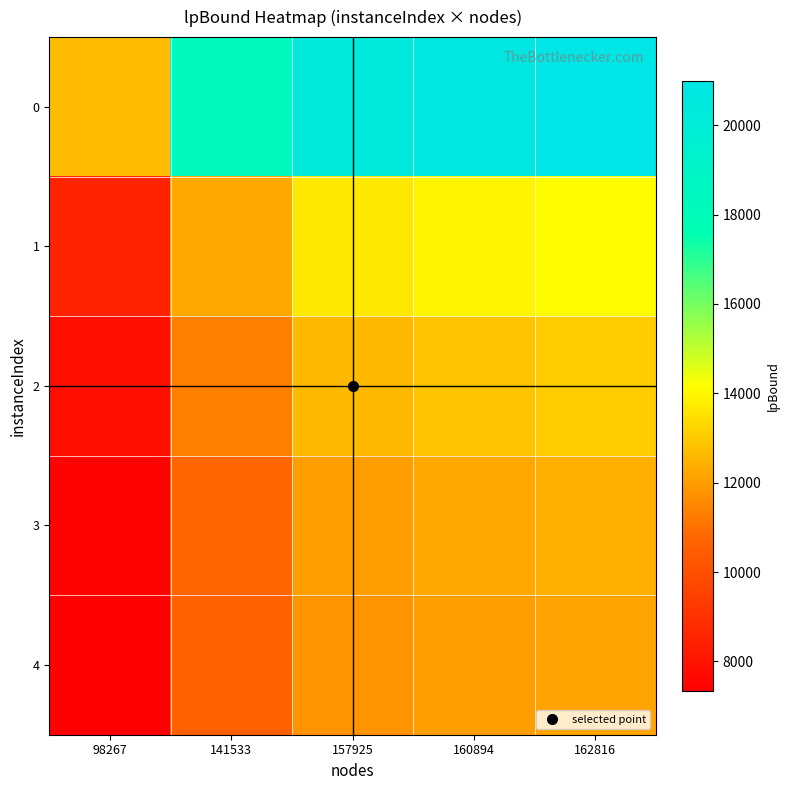

Which has a higher value, 98267 or 157925?

157925